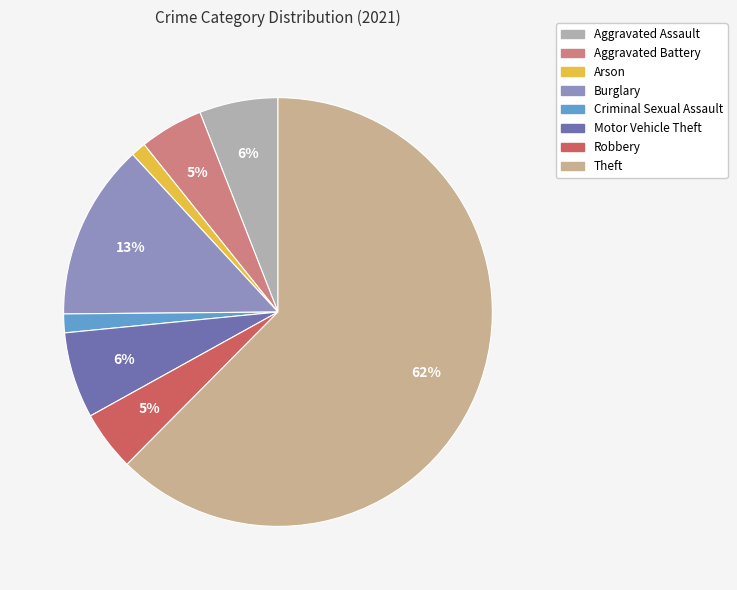

Which has a higher value, Criminal Sexual Assault or Robbery?

Robbery